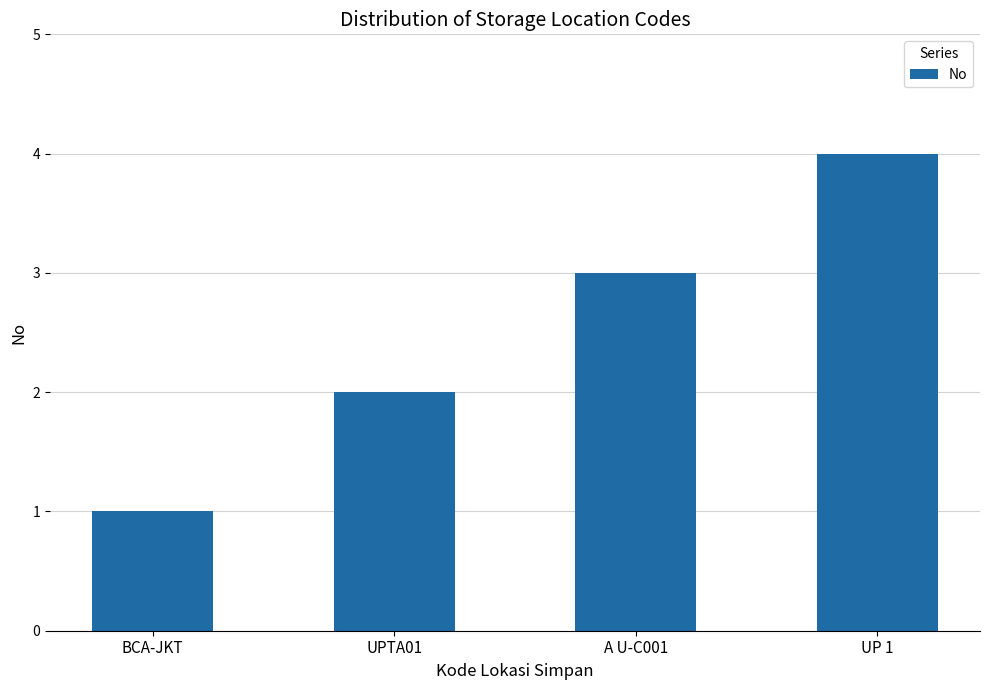

Rank the categories by value from highest to lowest.

UP 1, A U-C001, UPTA01, BCA-JKT